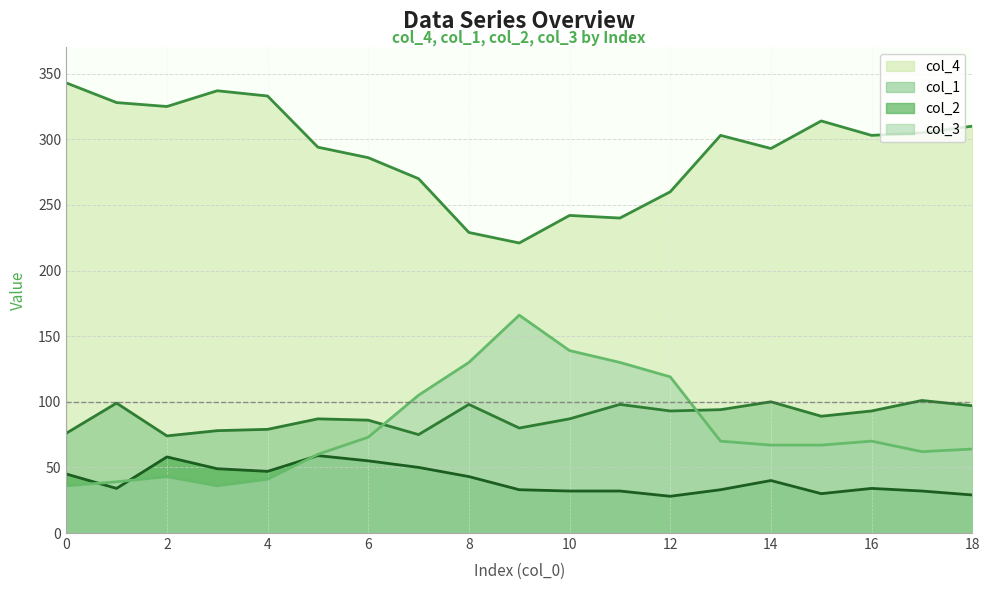

What is the average value of the col_3 series?

80